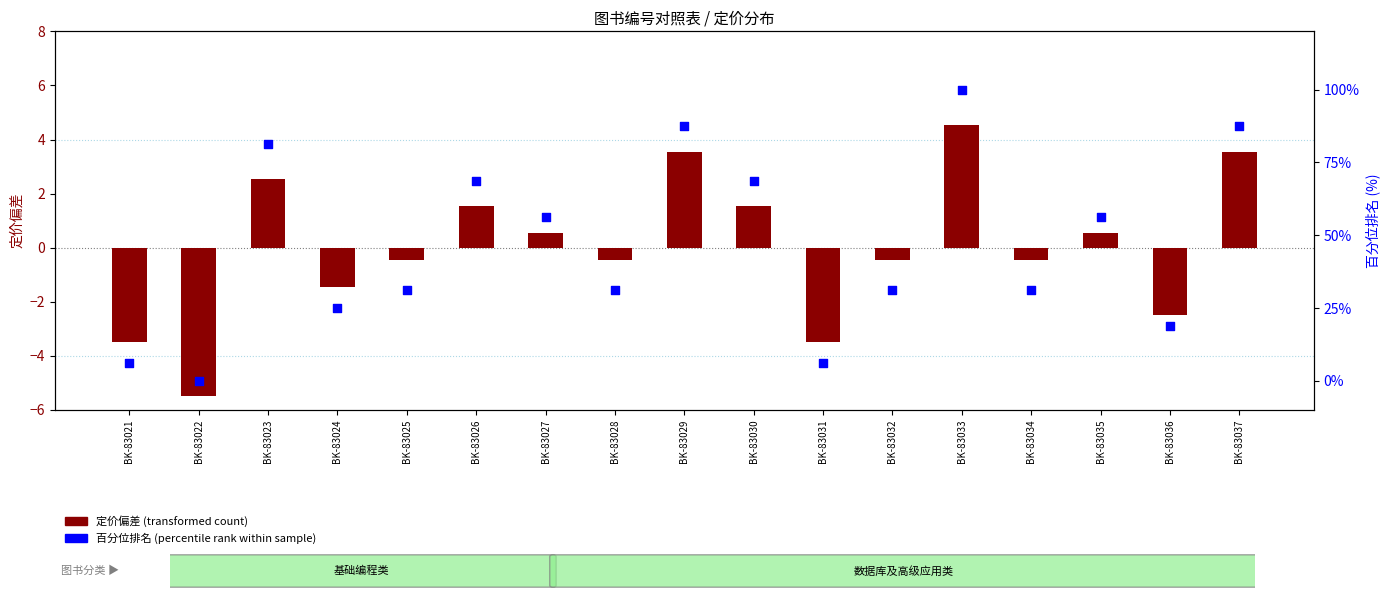

Which series contains the lowest Y value?

定价偏差 (transformed count)